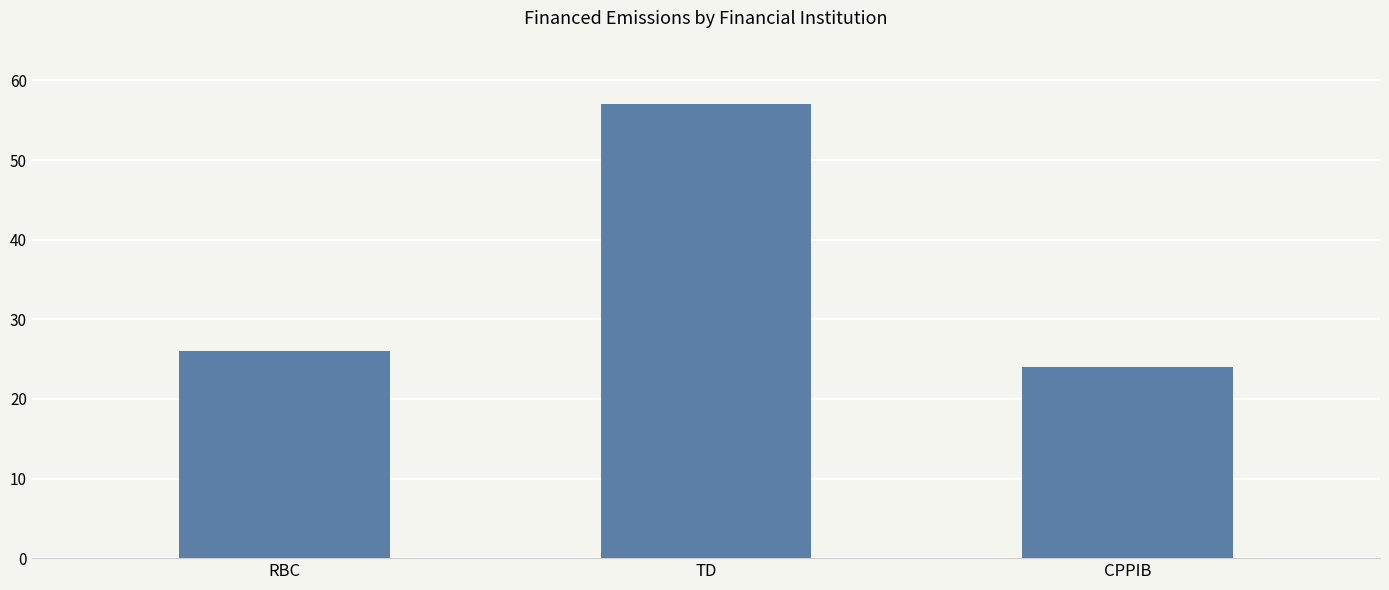

Is it true that the value at RBC is 7?

False